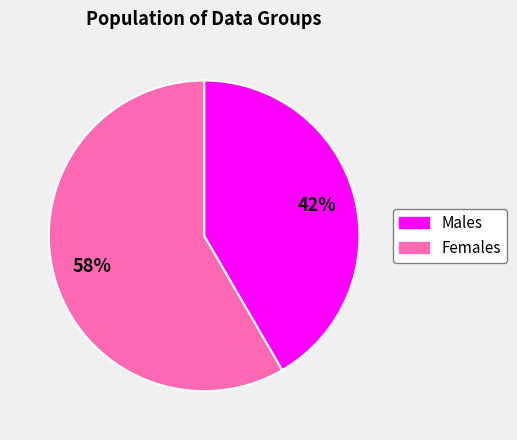

To the nearest percent, what is the average slice percentage?

50%